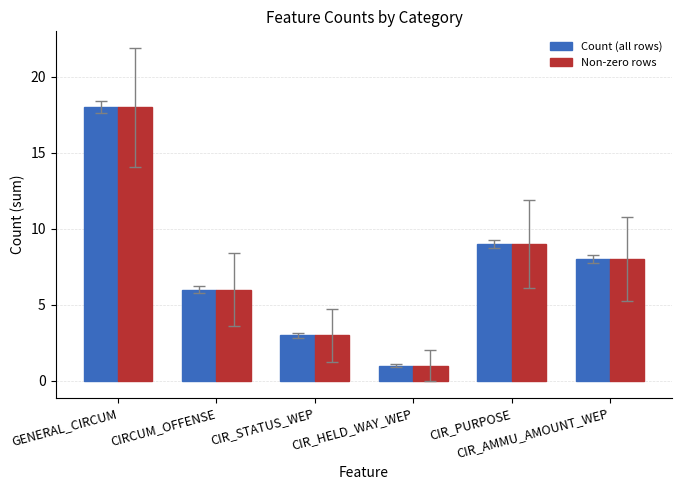

What is the maximum value for Count (all rows)?

18